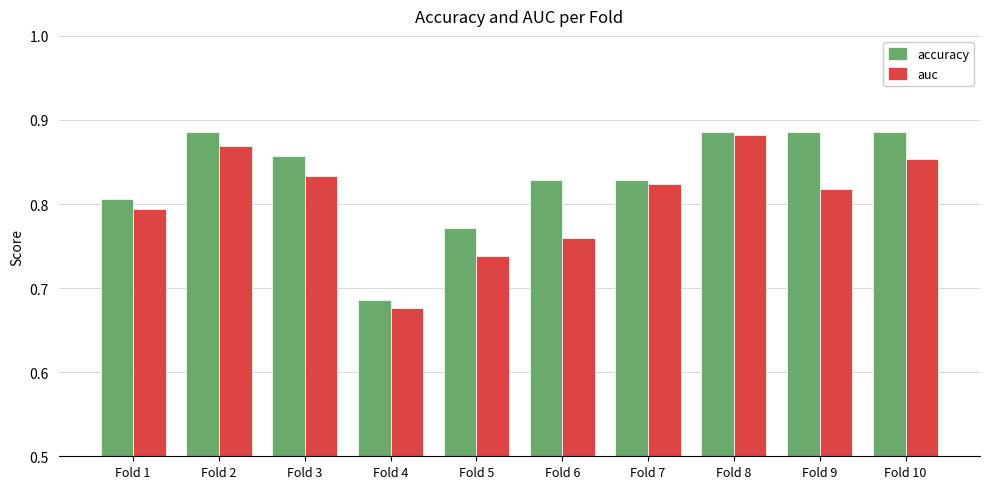

Which series changed the most between Fold 2 and Fold 5?

auc